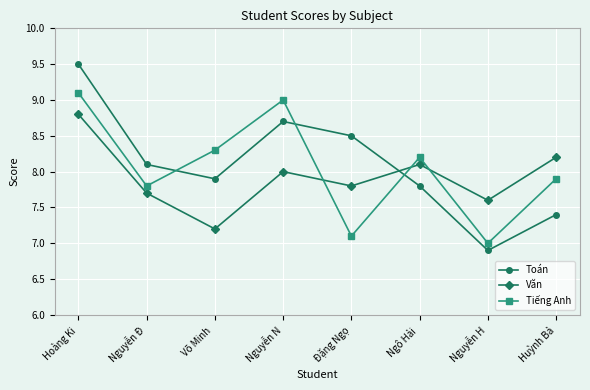

How many lines are shown in the chart?

3